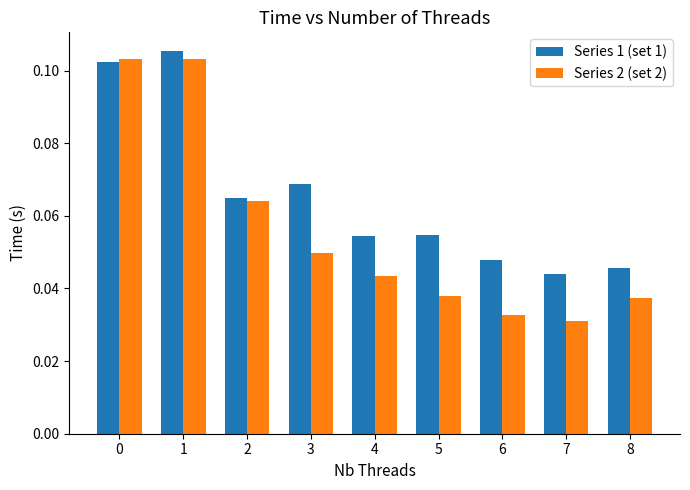

True or false: Series 1 (set 1) has a value of 0.0 at 4.

False